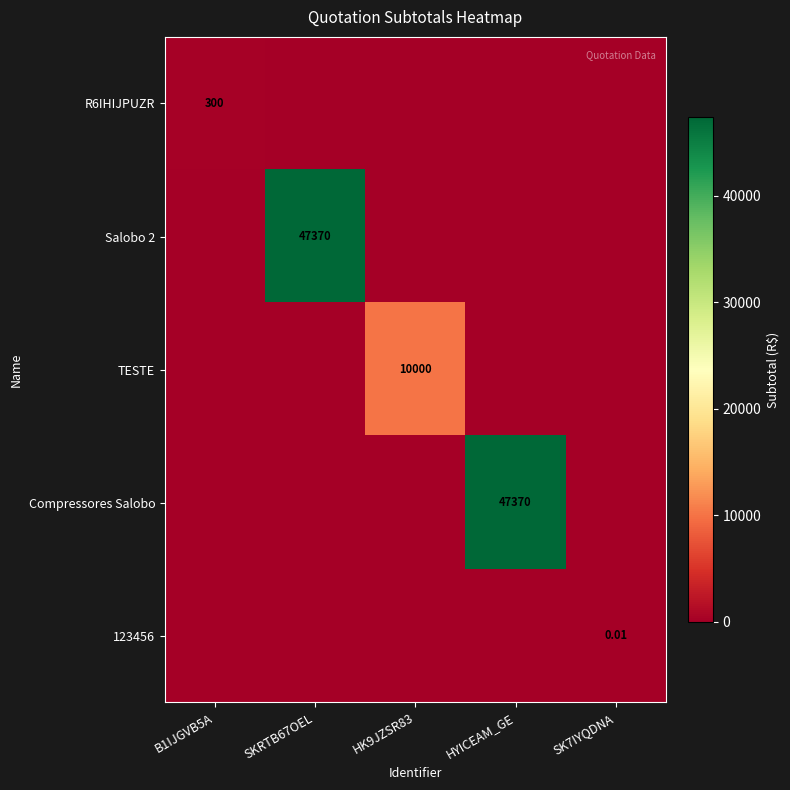

Is the value of TESTE at HK9JZSR83 greater than the value of Salobo 2 at SKRTB67OEL?

No